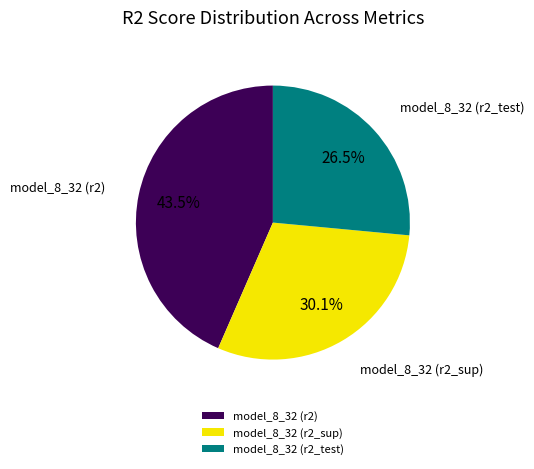

Is the sum of model_8_32 (r2_test) and model_8_32 (r2_sup) greater than half?

Yes